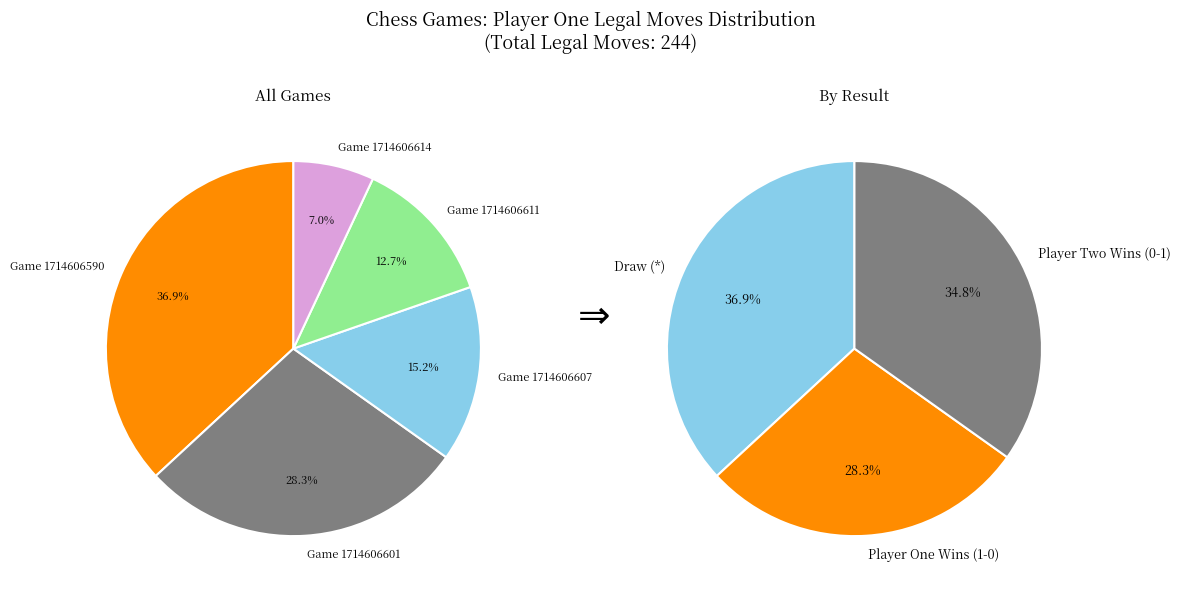

To the nearest percent, what is the average slice percentage?

20%